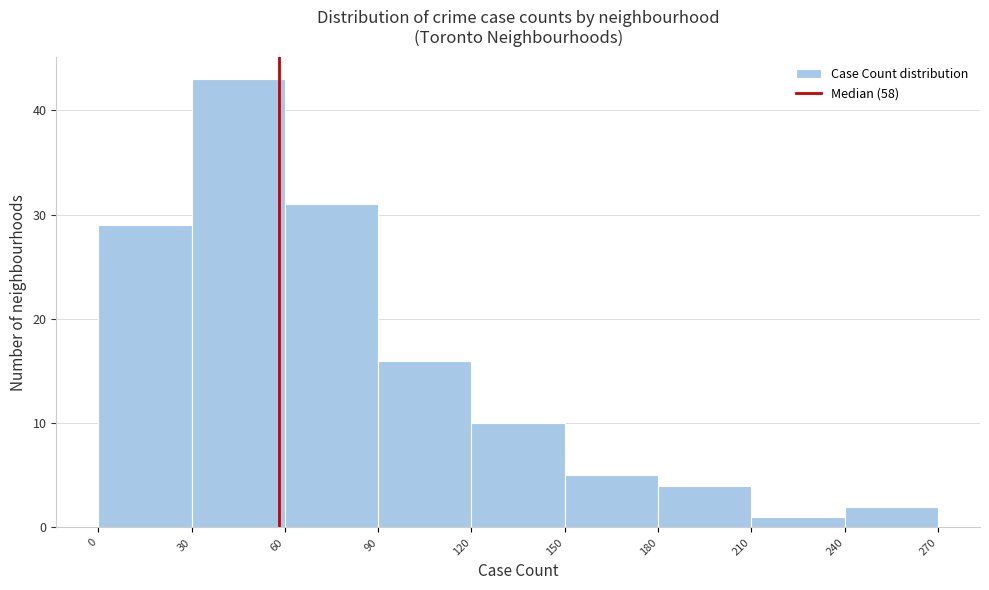

Reading left to right, transcribe this chart: for each bar, give the range it covers on the x-axis and its height. The values are not printed on the chart, so give them approximately, as read against the axis.

0 to 30: 29
30 to 60: 43
60 to 90: 31
90 to 120: 16
120 to 150: 10
150 to 180: 5
180 to 210: 4
210 to 240: 1
240 to 270: 2